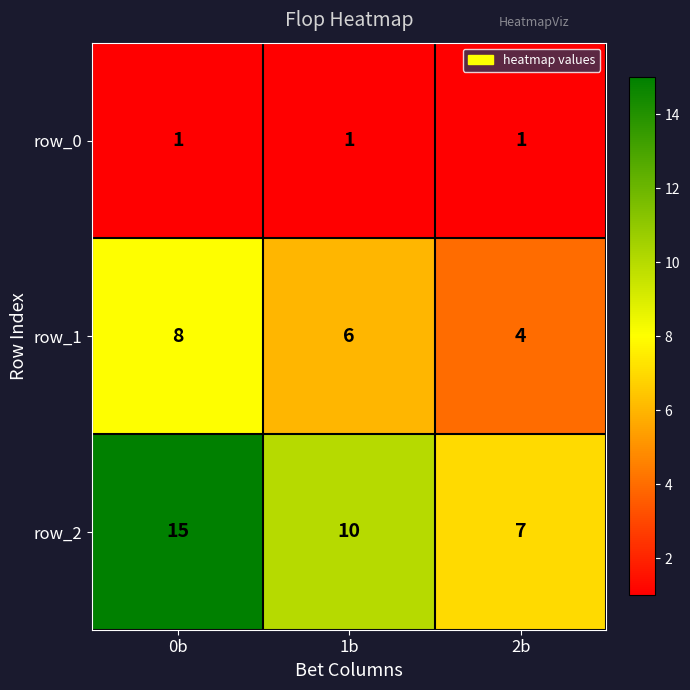

Between 0b and 1b, which series saw the biggest shift?

row_2